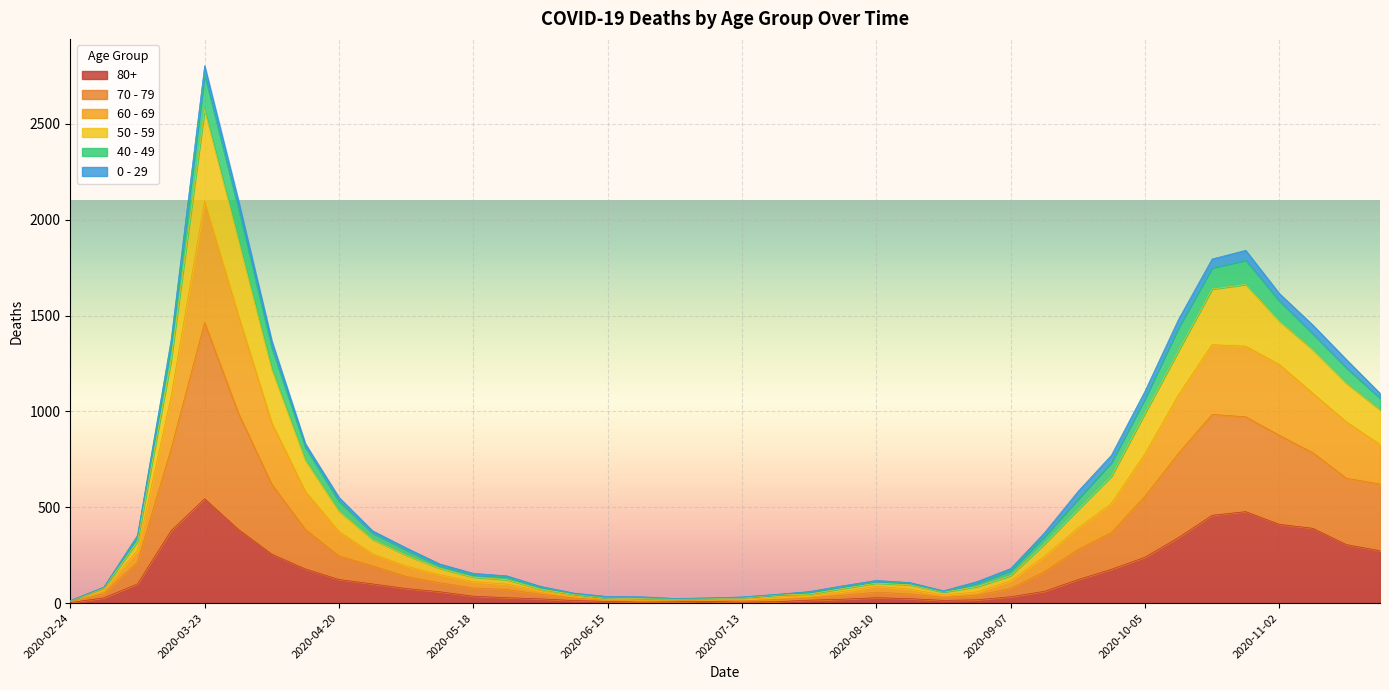

At how many categories does at least one series exceed 1567?

5